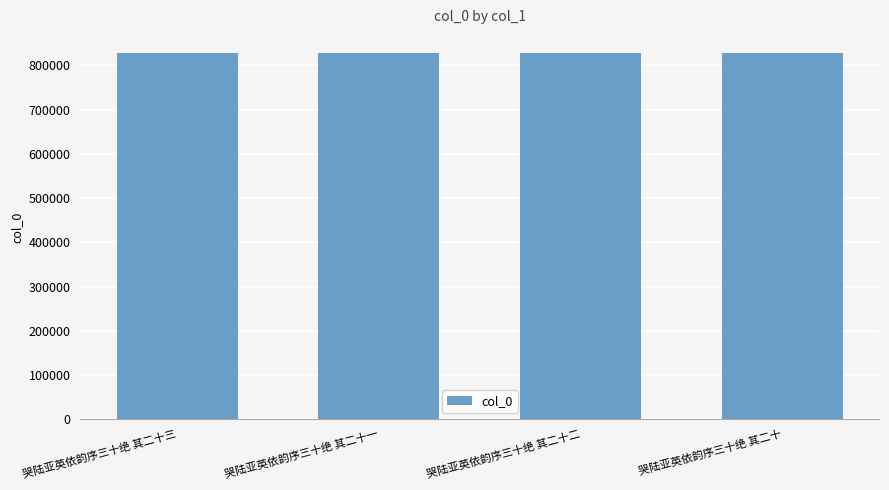

What is the sum of the values at 哭陆亚英依韵序三十绝 其二十二 and 哭陆亚英依韵序三十绝 其二十一?

1654637